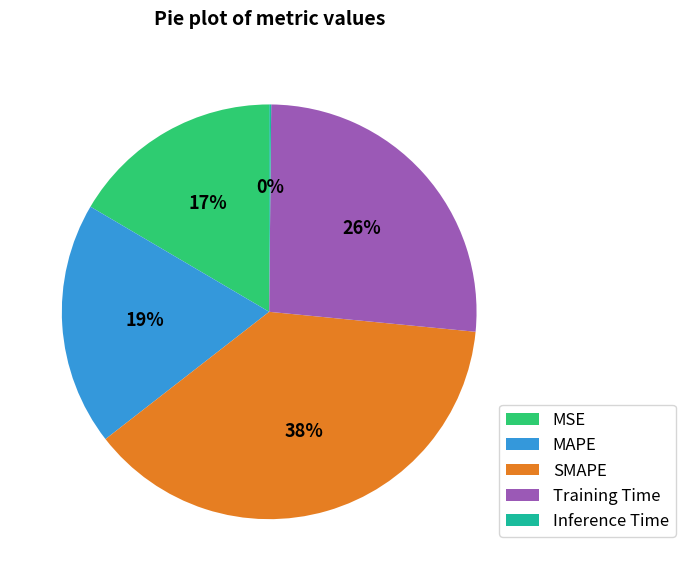

To the nearest percent, what percentage of the pie is SMAPE?

38%